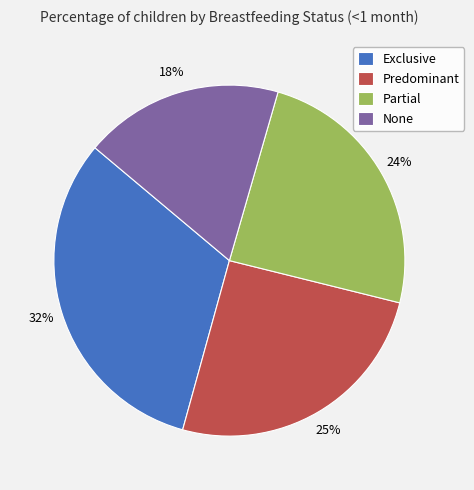

To the nearest percent, what percentage of the pie is Partial?

24%